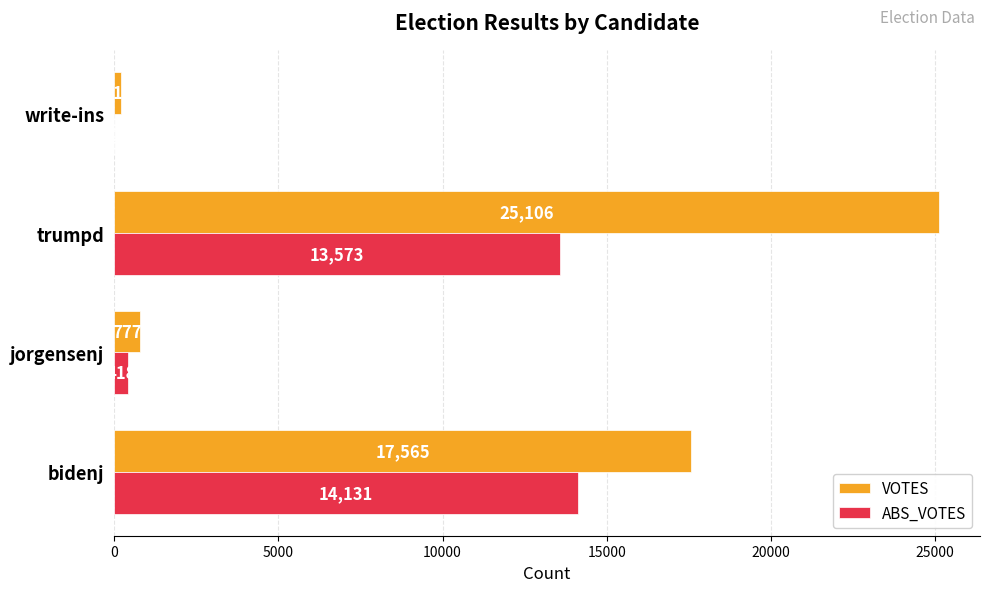

Between bidenj and trumpd, which series saw the biggest shift?

VOTES